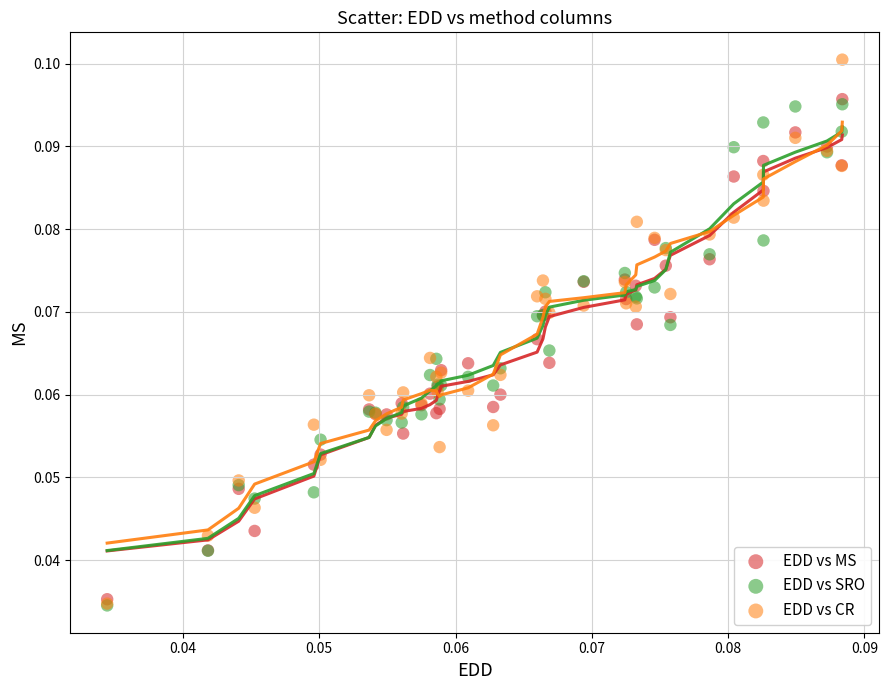

Which series reaches the maximum Y coordinate?

EDD vs CR